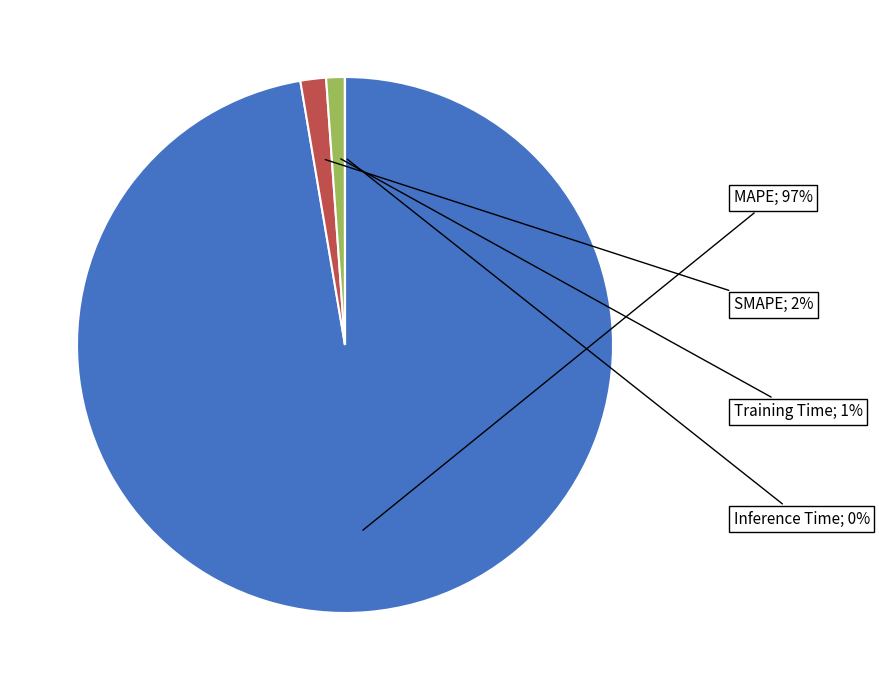

To the nearest percent, what is the average slice percentage?

25%